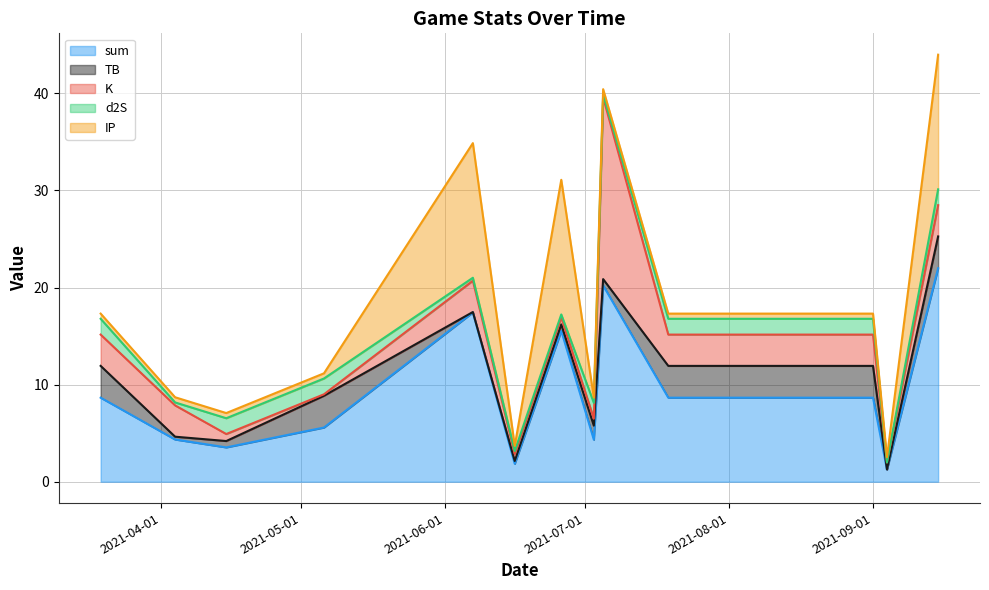

Between 2021-06-26 and 2021-04-04, which is larger?

2021-06-26